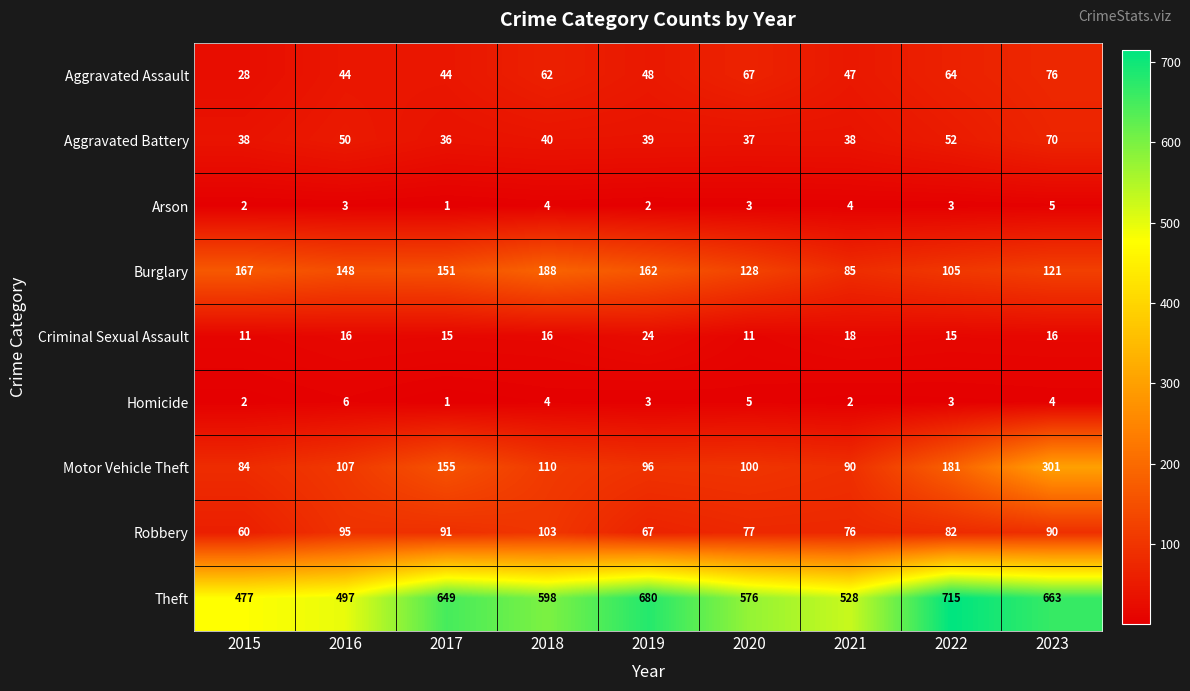

The Motor Vehicle Theft series shows 313 at 2022. True or false?

False